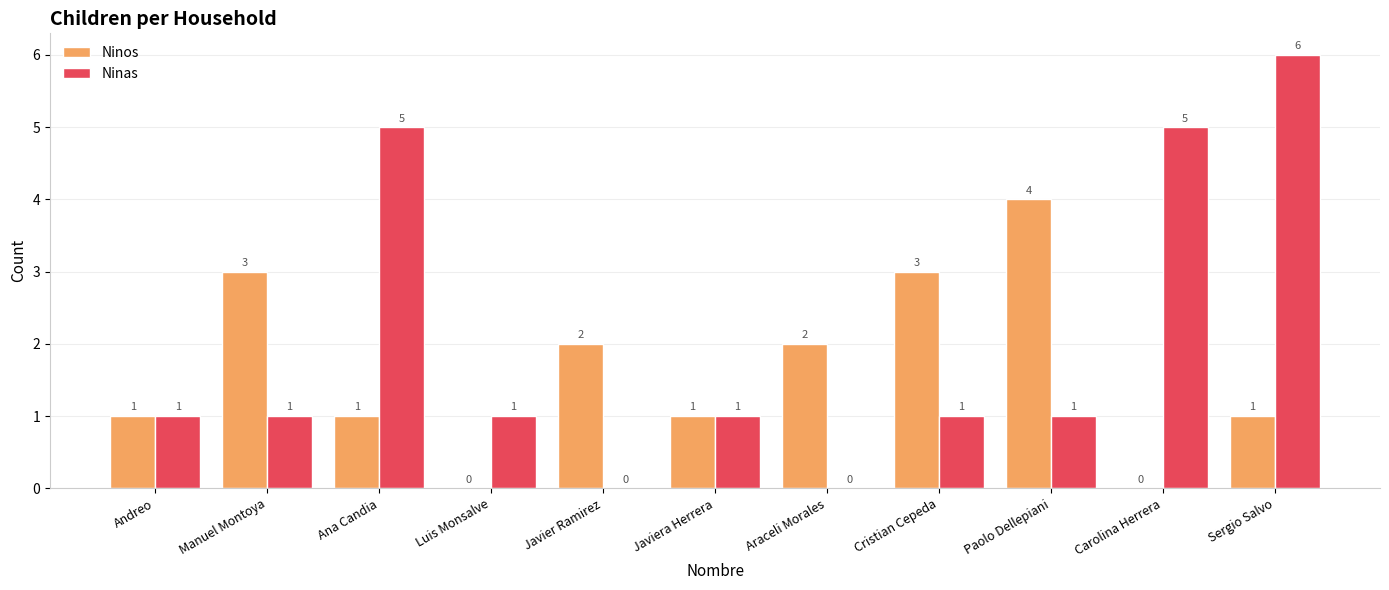

Read the Ninas value at Carolina Herrera.

5